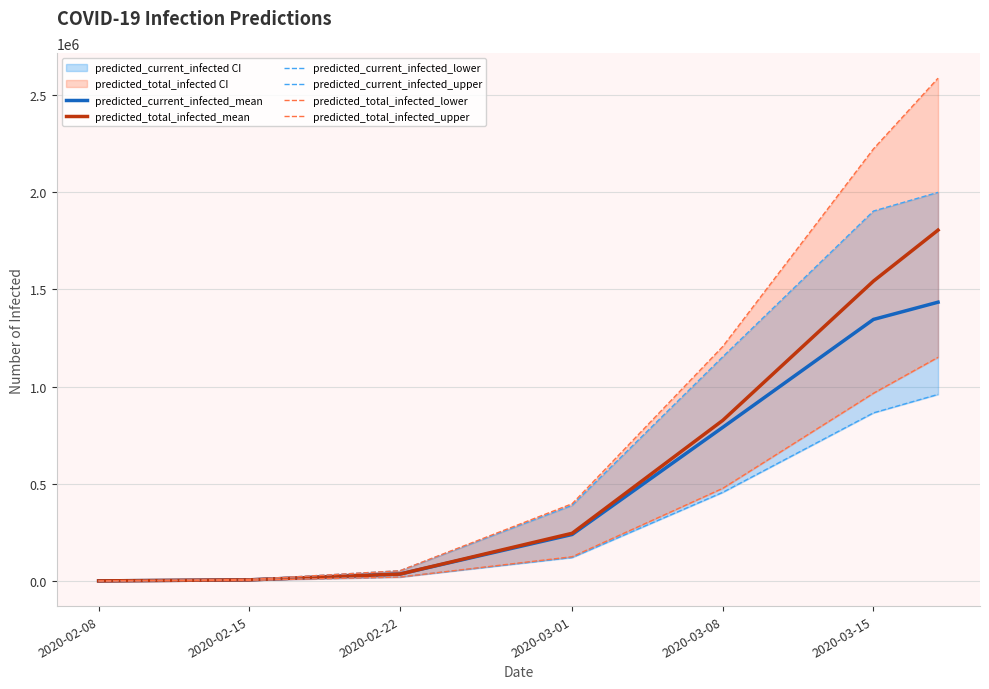

True or false: predicted_current_infected_lower and predicted_current_infected_upper intersect in this chart.

False